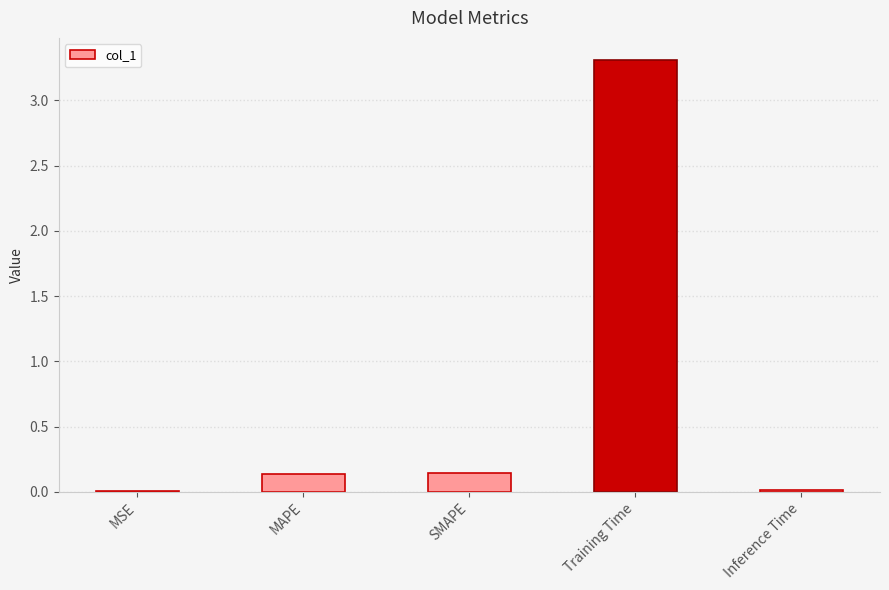

Is it true that the value at SMAPE is 0.1?

True